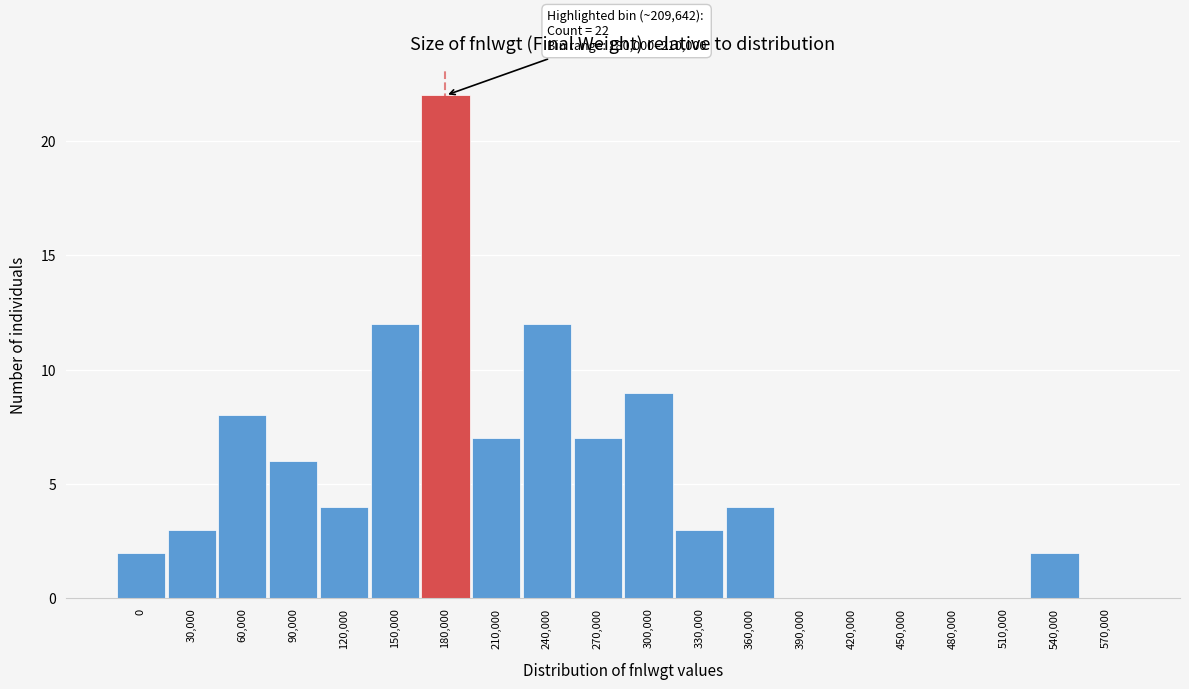

Reading left to right, what are all the values shown in this chart?

0=2	30,000=3	60,000=8	90,000=6	120,000=4	150,000=12	180,000=22	210,000=7	240,000=12	270,000=7	300,000=9	330,000=3	360,000=4	390,000=0	420,000=0	450,000=0	480,000=0	510,000=0	540,000=2	570,000=0